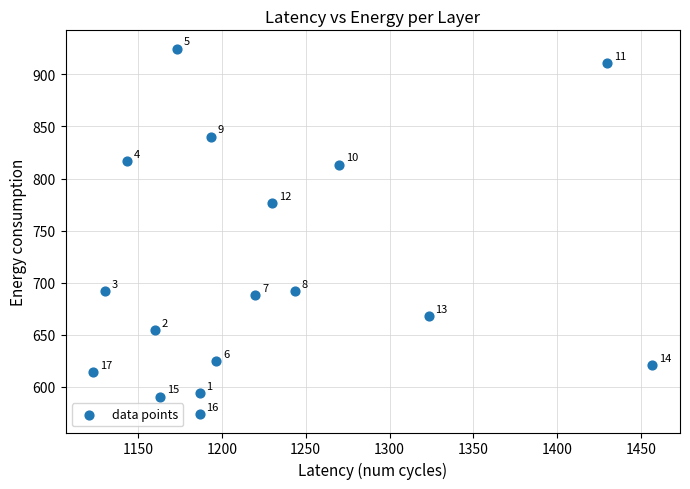

What is the range of X values (max minus min)?

333.3